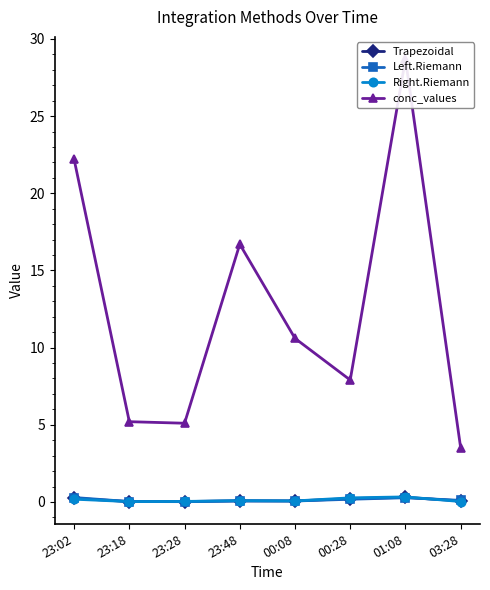

Which series has the widest spread of values?

conc_values